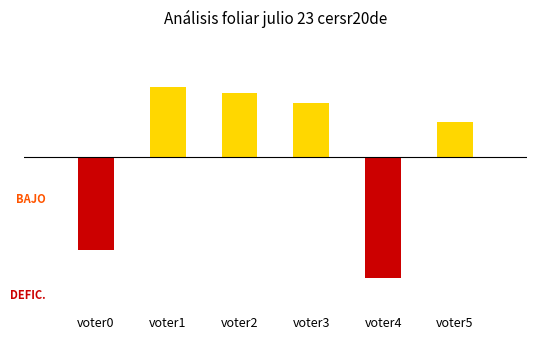

Which label corresponds to the largest value in the chart?

voter1